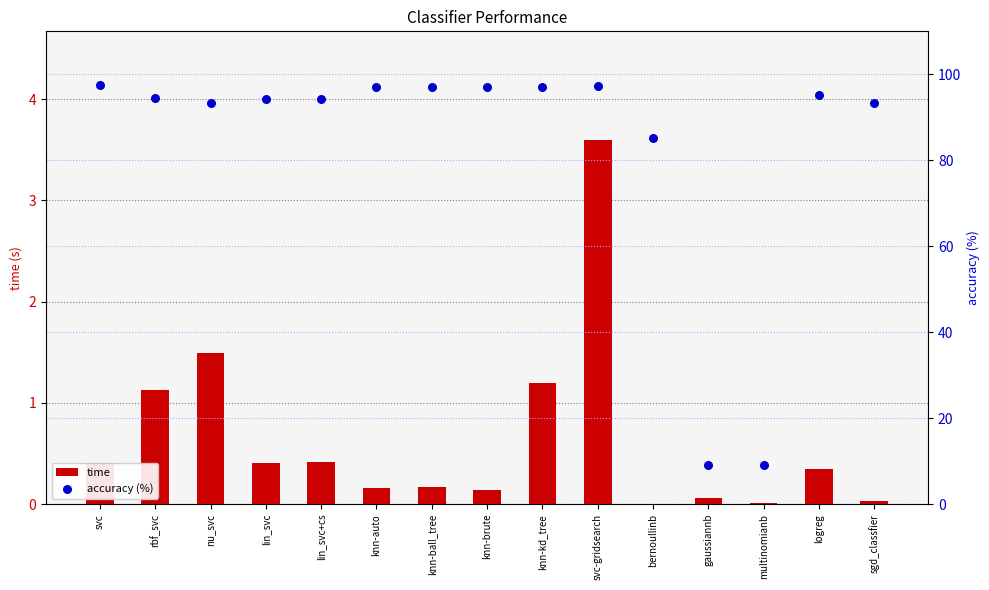

Which series contains the lowest Y value?

time